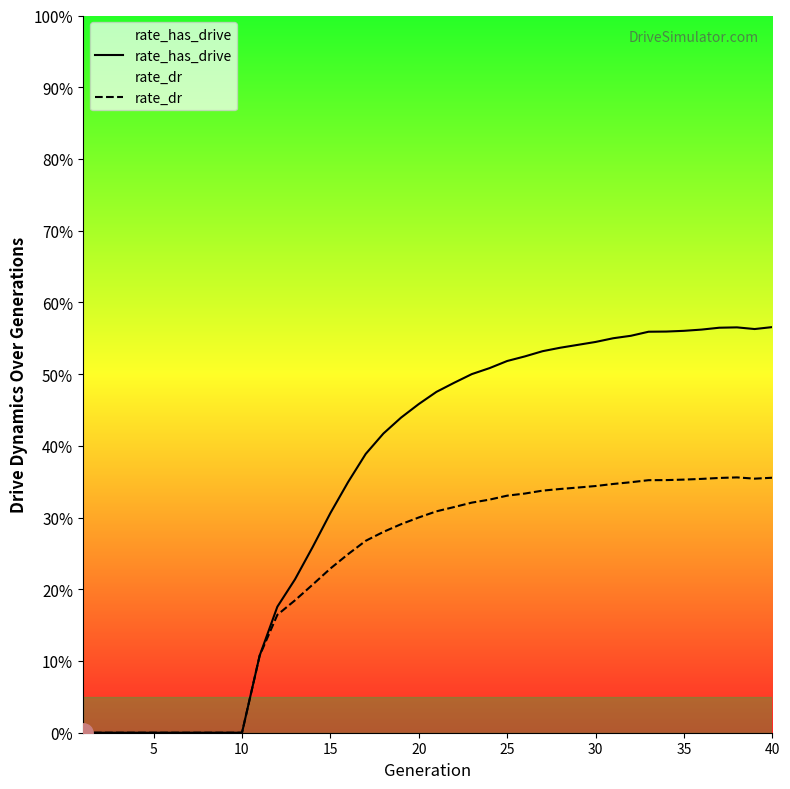

What are all the series names shown in the legend?

rate_has_drive, rate_dr